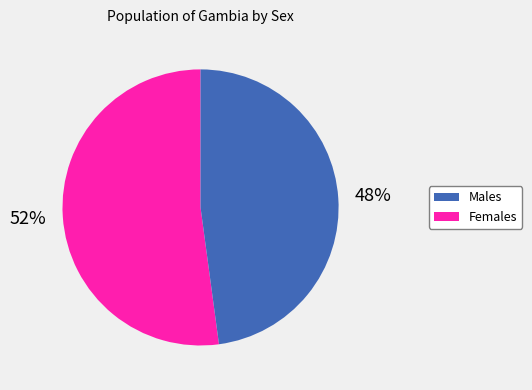

To the nearest percent, what is the difference between the largest and smallest slice percentages?

4%